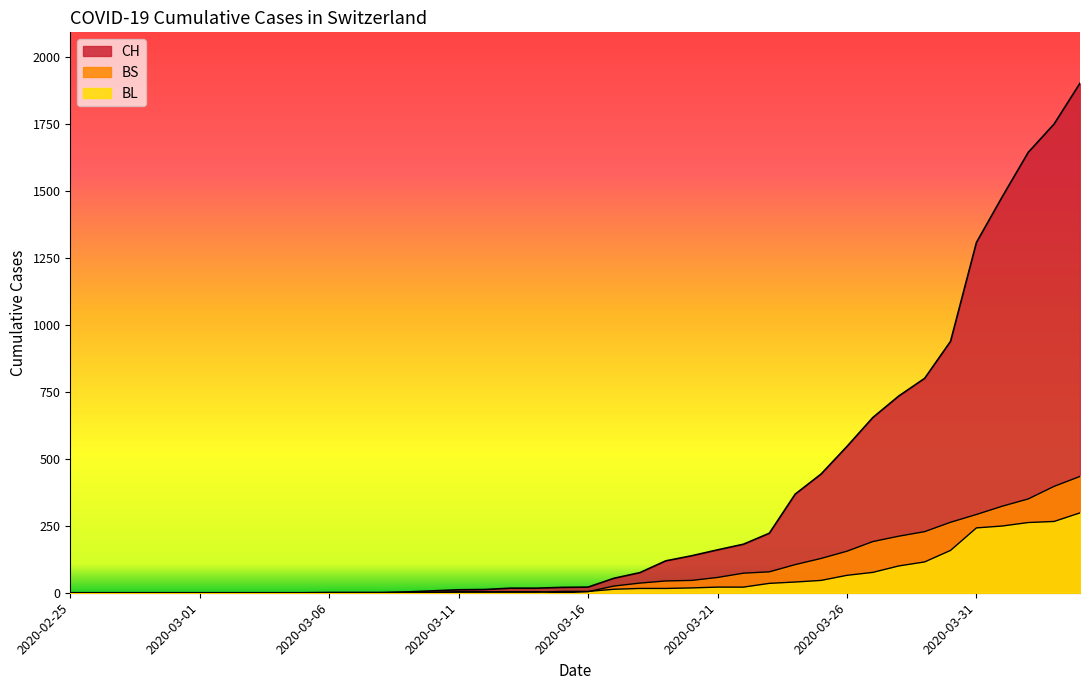

At 2020-04-03, list the series in order from smallest to largest.

BL, BS, CH